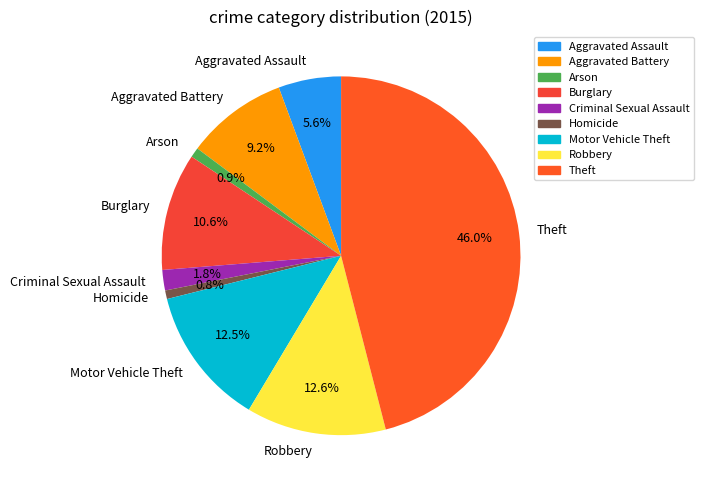

Do Arson and Burglary together represent more than half of the pie?

No